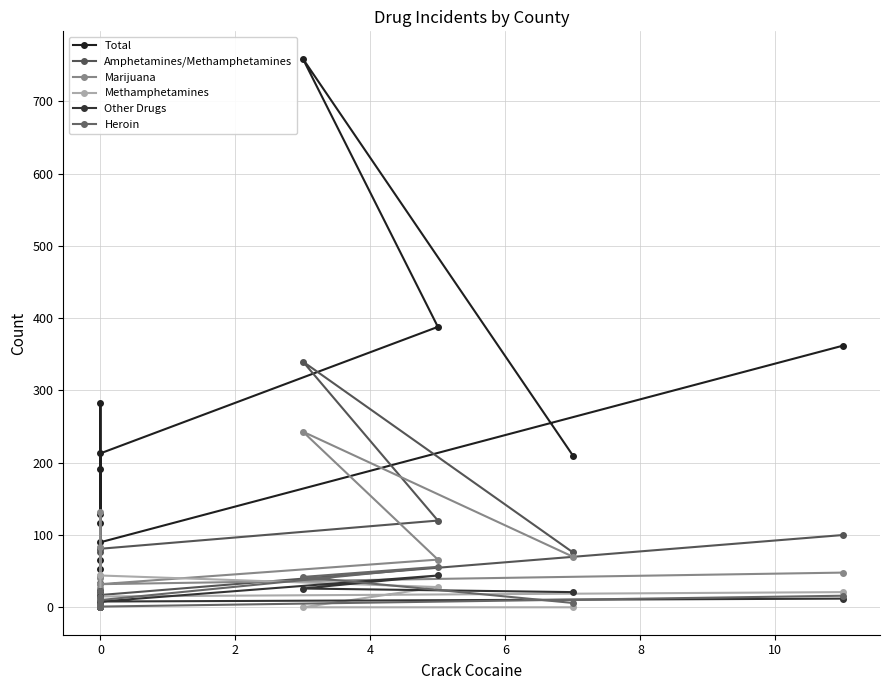

In Total, how many points are higher than both neighbors (excluding endpoints)?

3